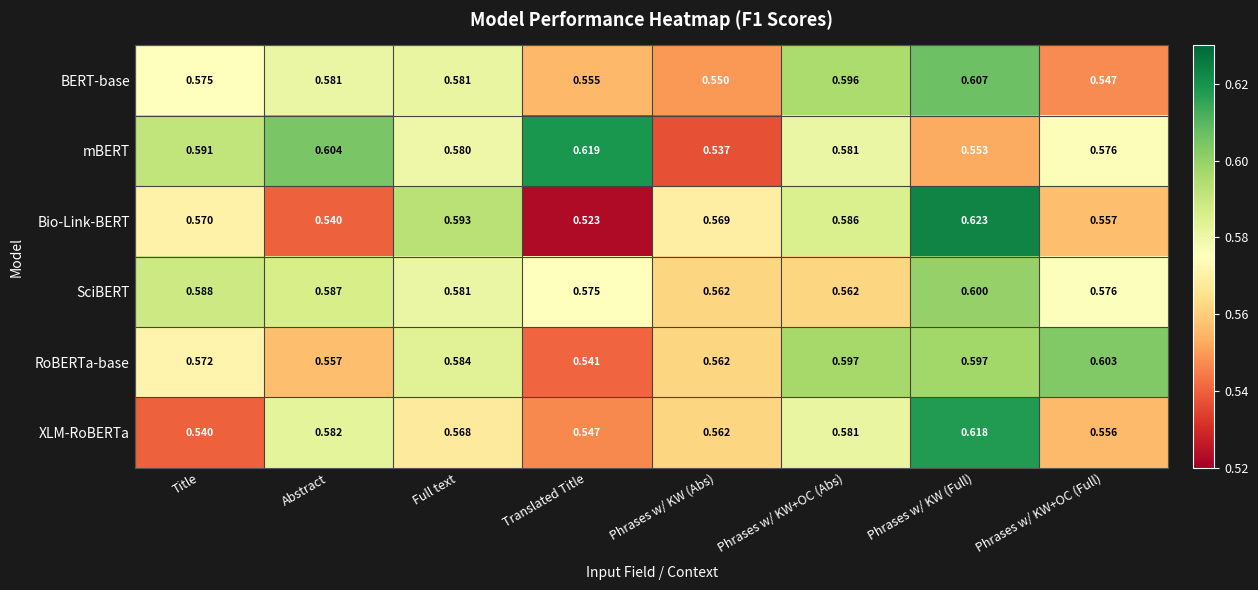

At which category is the sum across all series the highest?

Phrases w/ KW (Full)